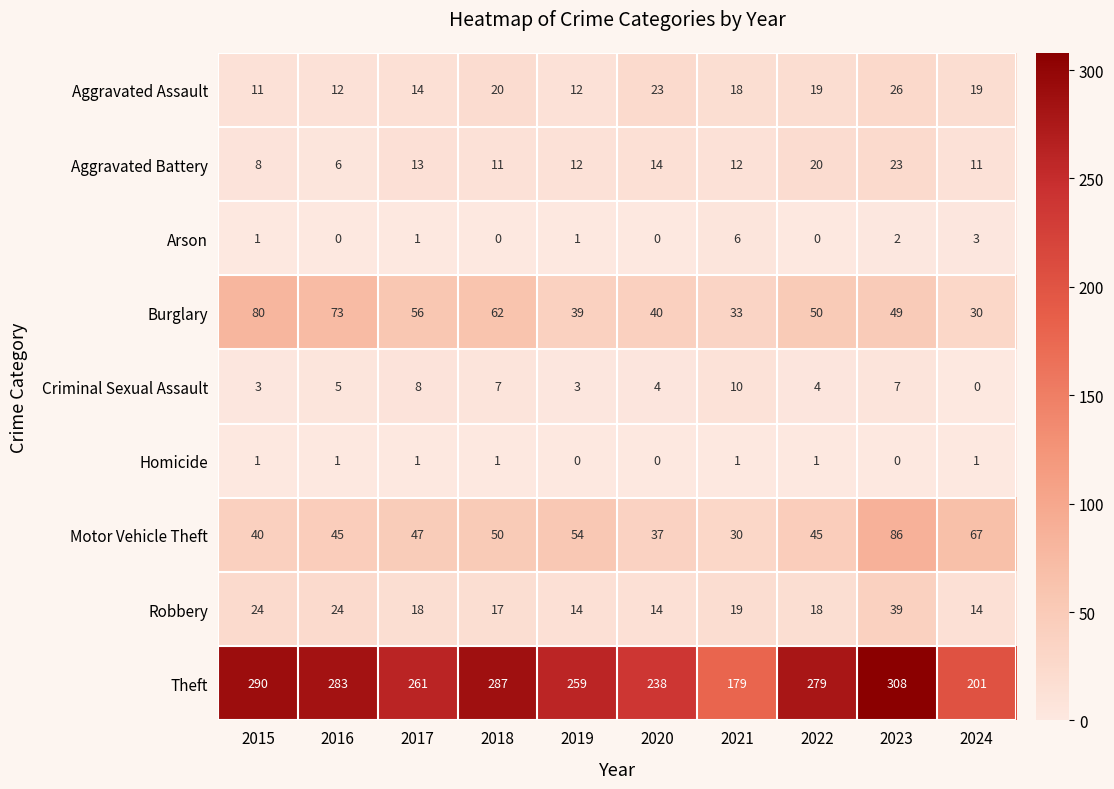

Which series has the largest range (max minus min)?

Theft